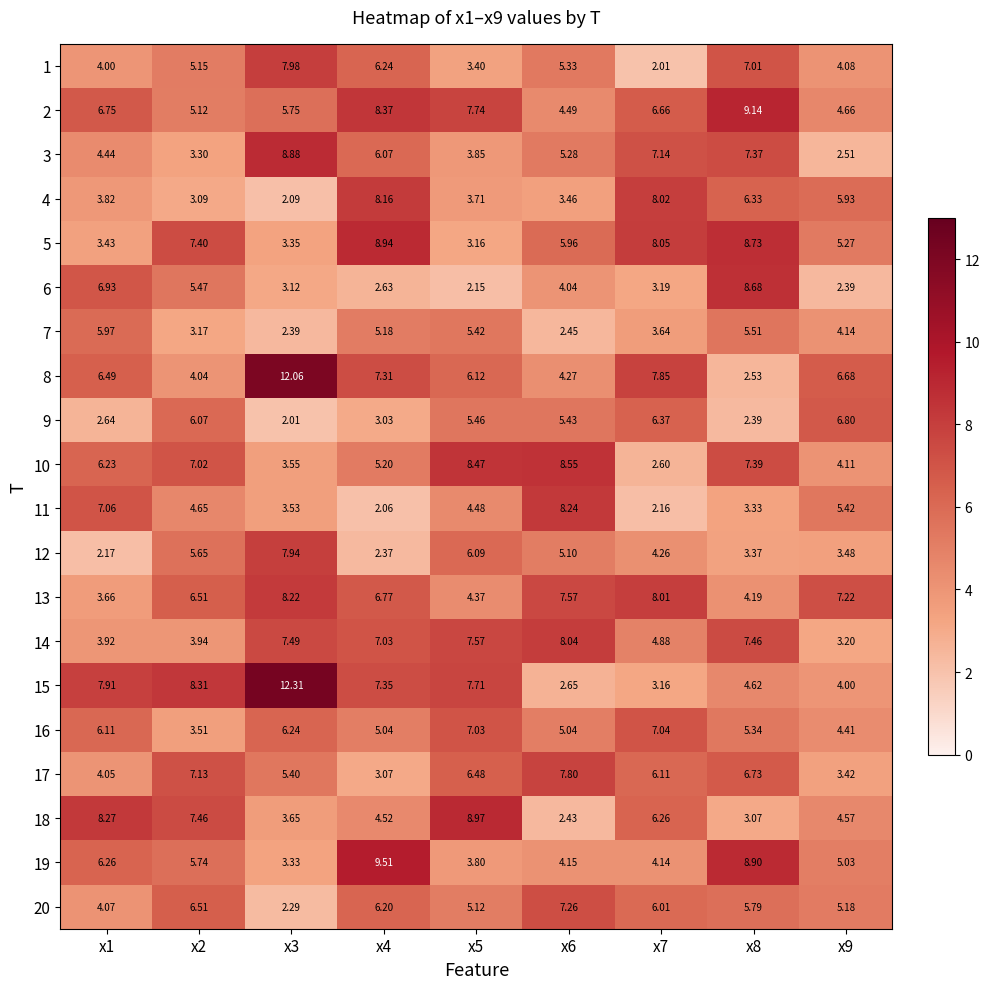

Is the value of 18 at x7 greater than the value of 14 at x9?

Yes